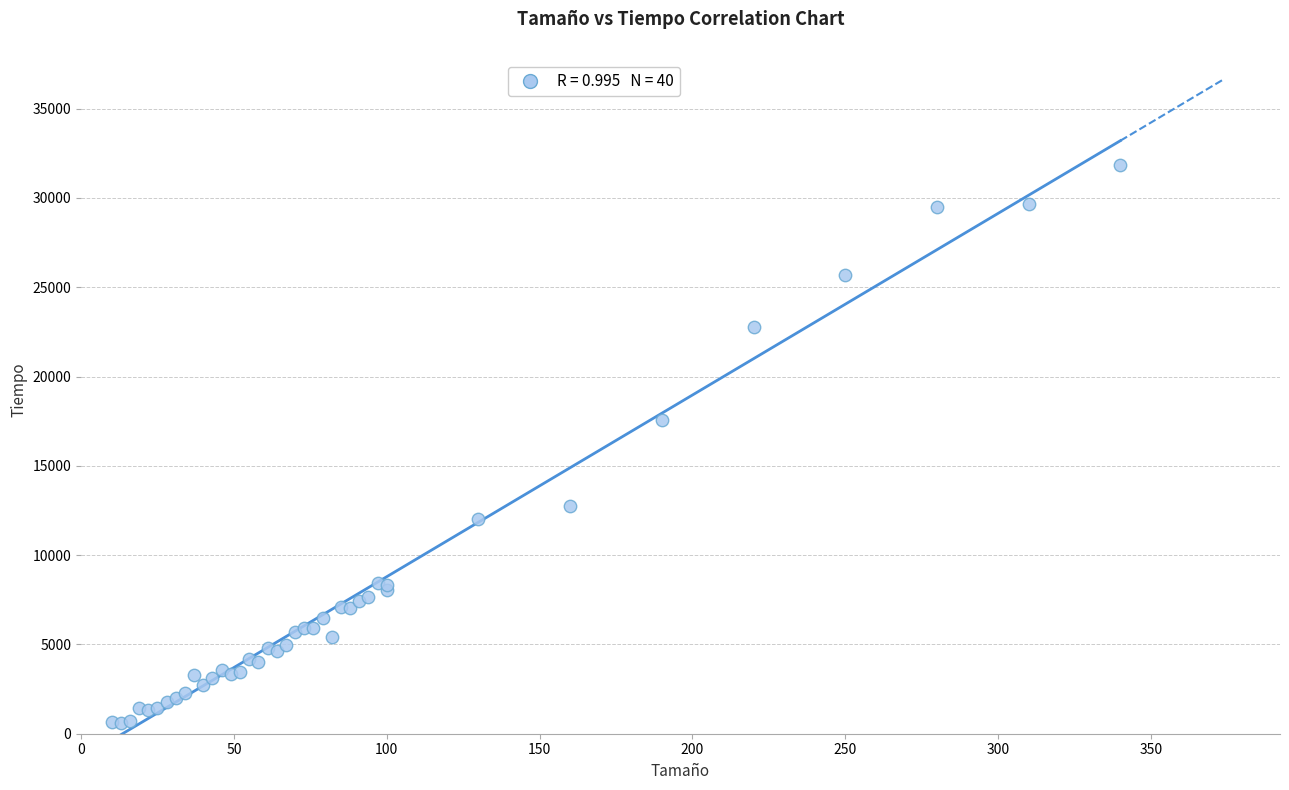

What Y value in the scatter plot is closest to 16237?

17585